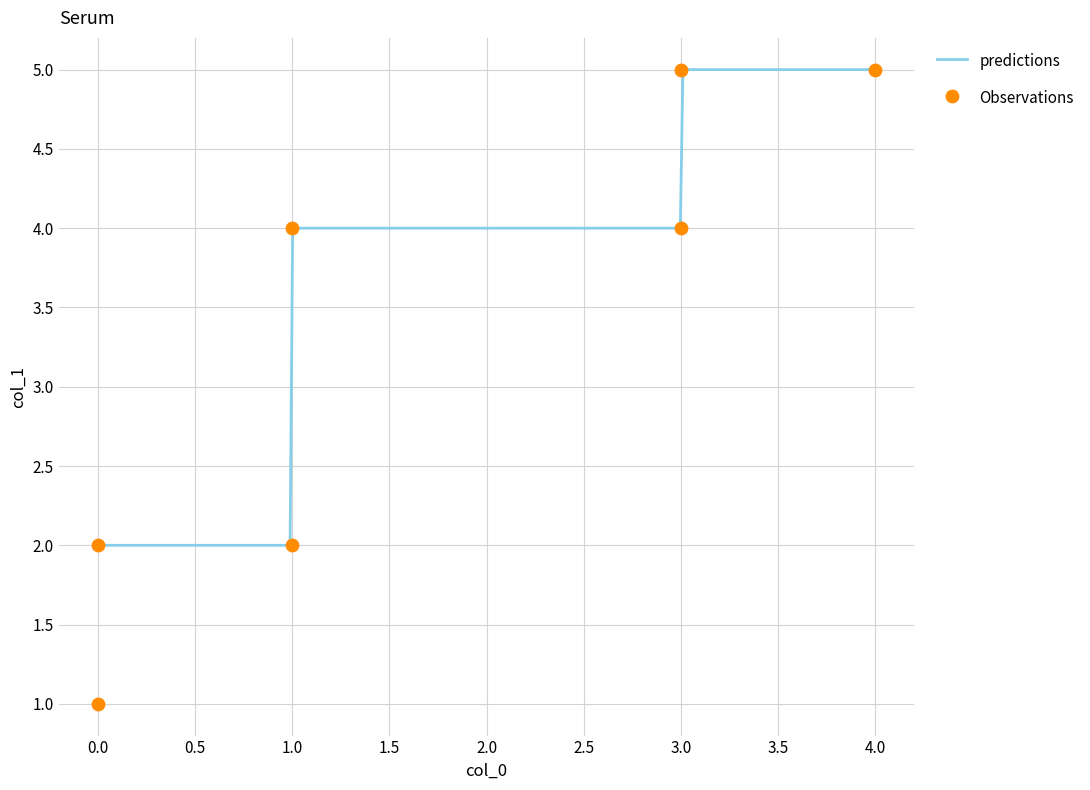

Approximately how many times larger is the value at 1.0 compared to 3.0?

0.5